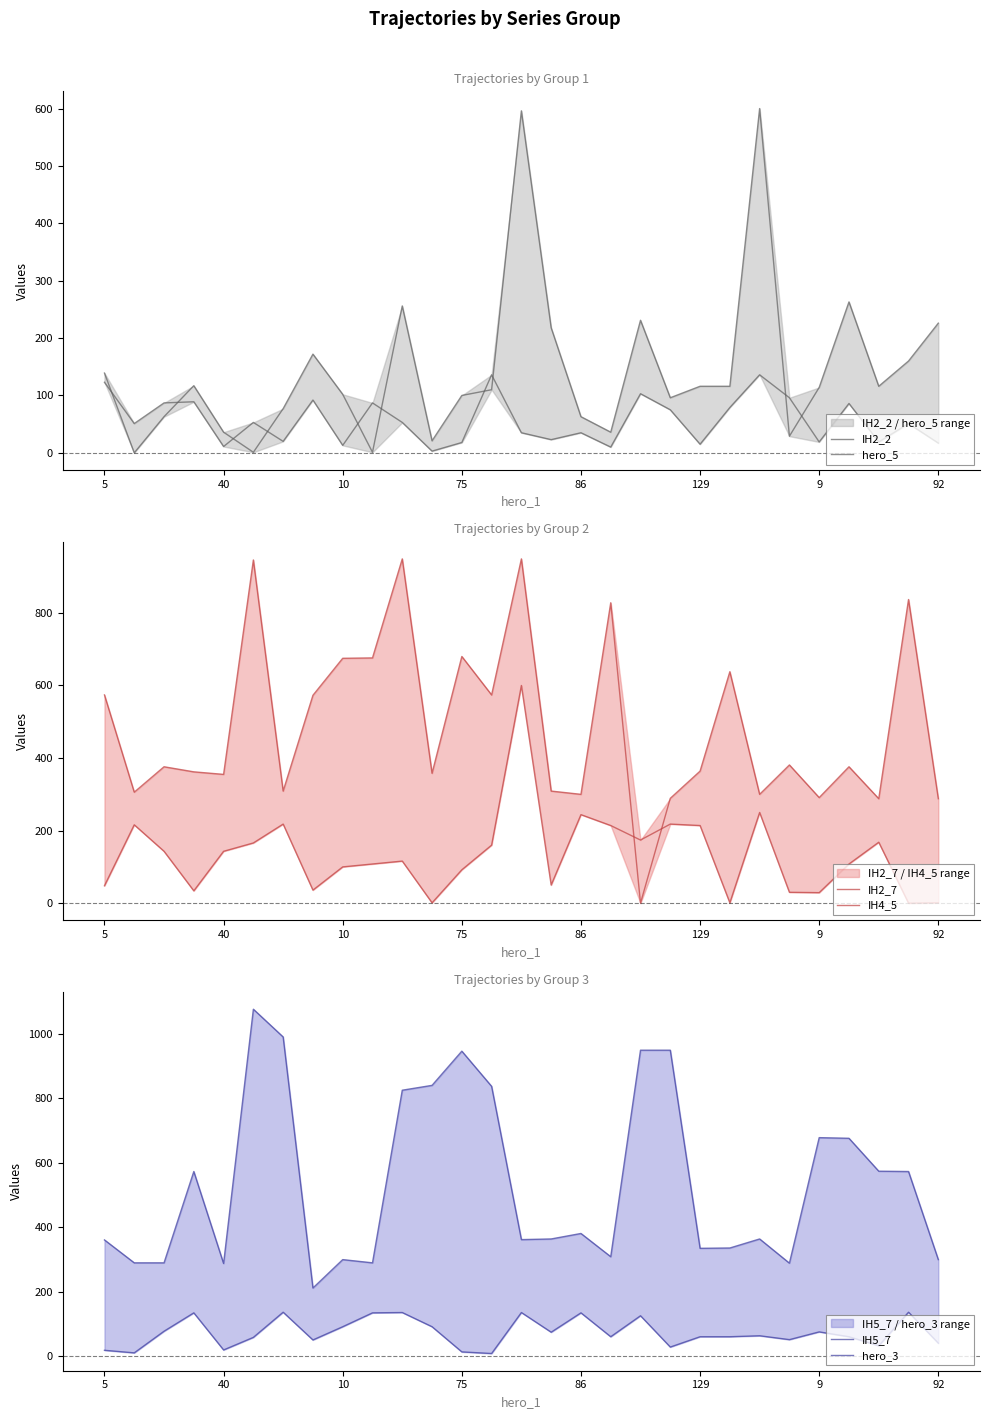

What is the difference between the maximum and minimum values in the hero_3 series?

128